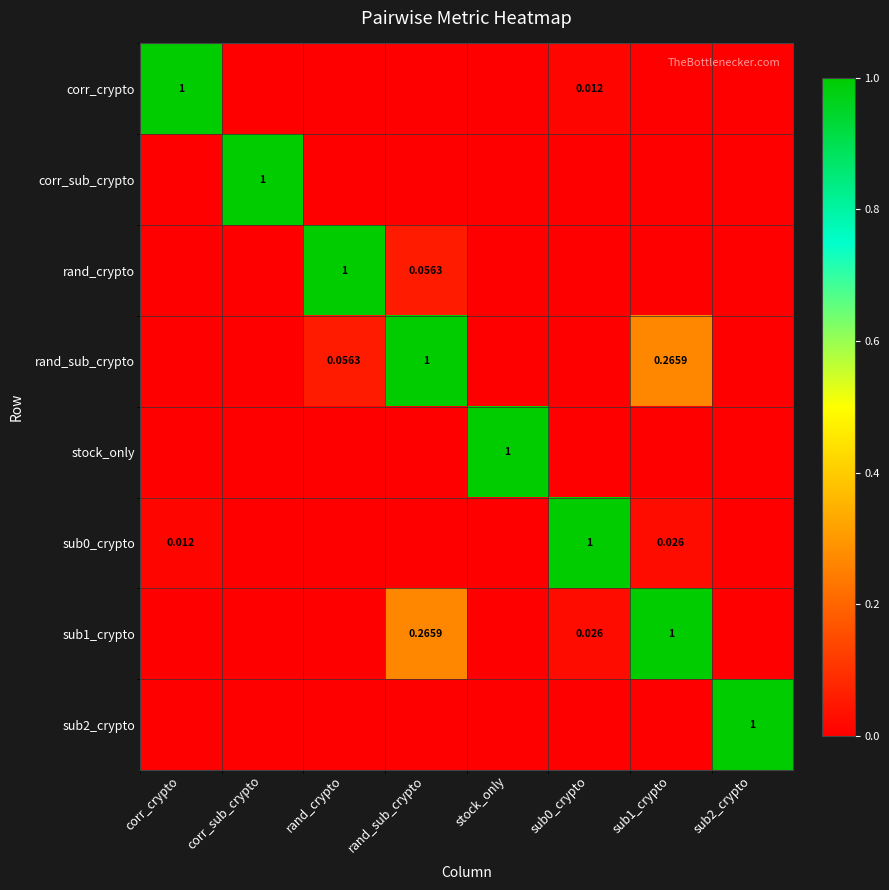

What is the spread (max minus min) of values at rand_sub_crypto?

1.0